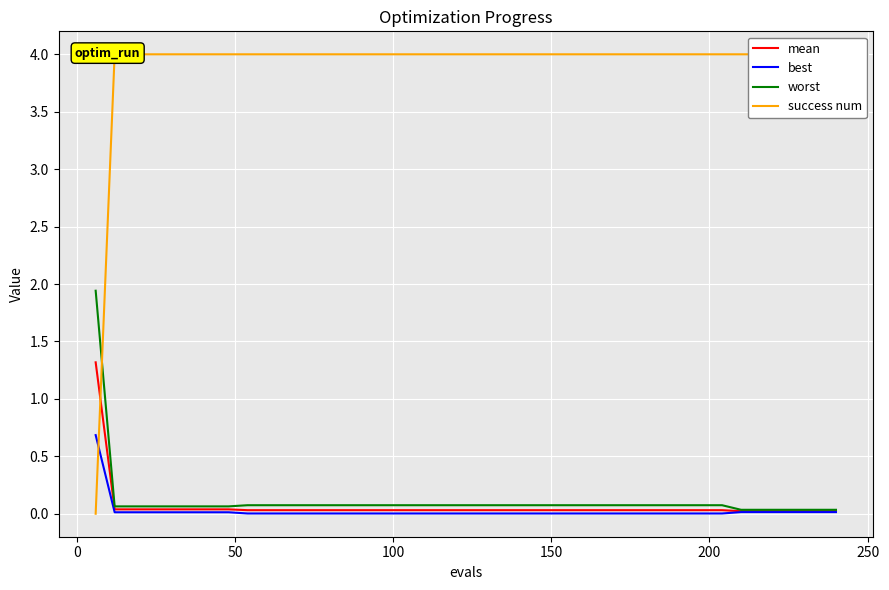

What is the sum of all mean values?

2.5